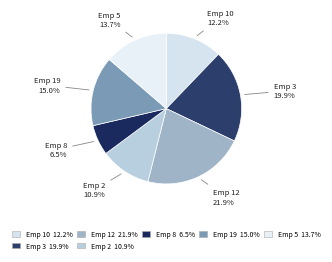

How many slices are in this pie chart?

7